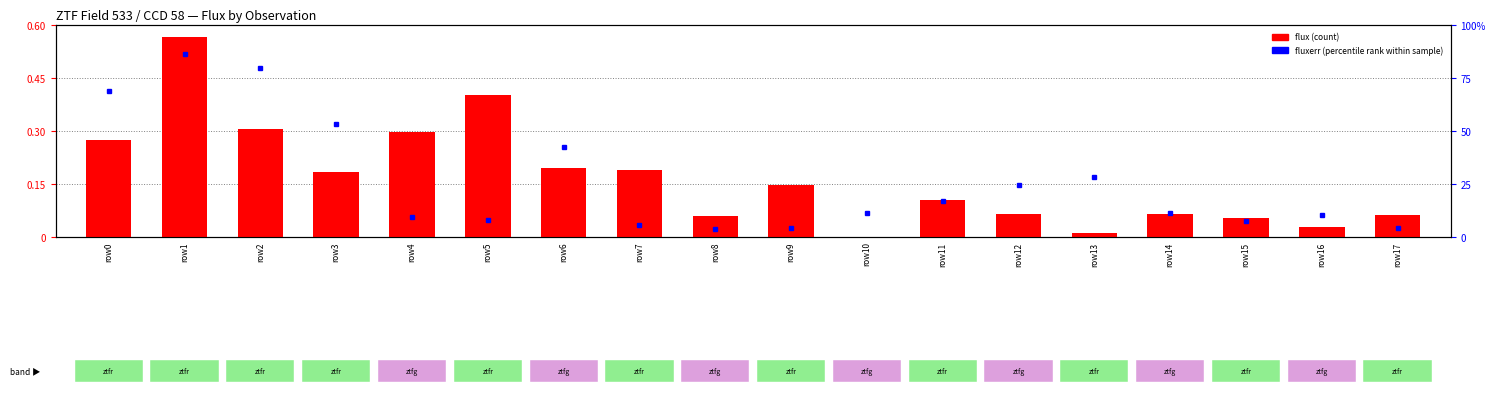

What is the value of the 13th bar from the left?

0.1